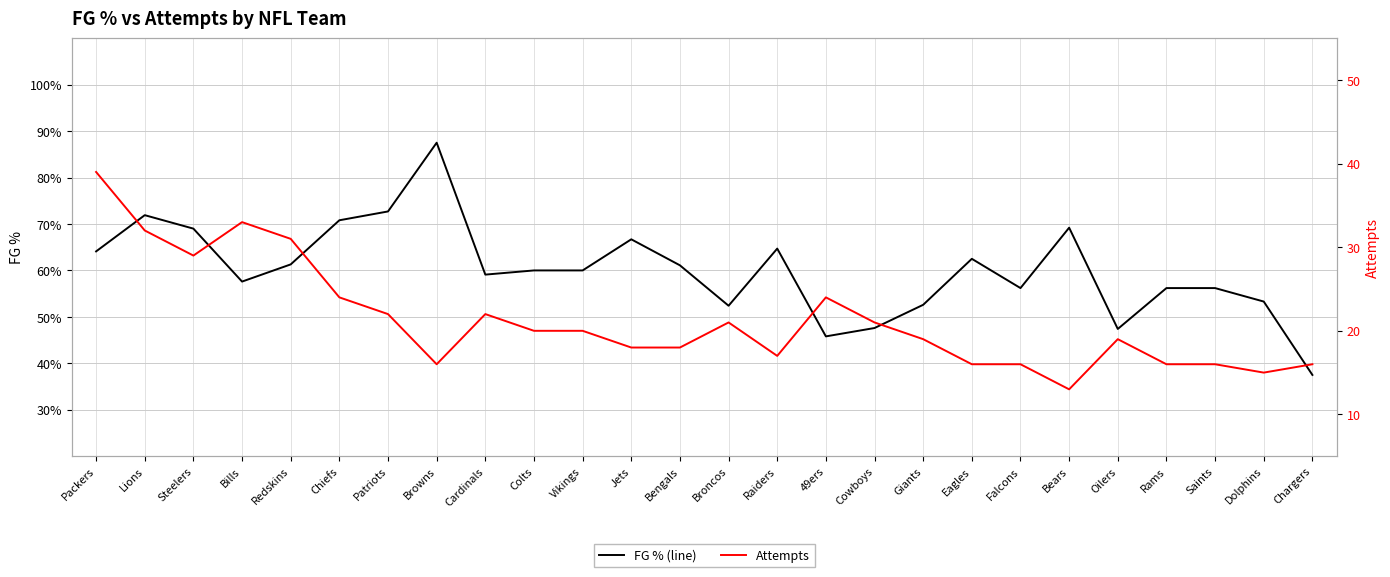

Which series has the largest range (max minus min)?

FG % (line)